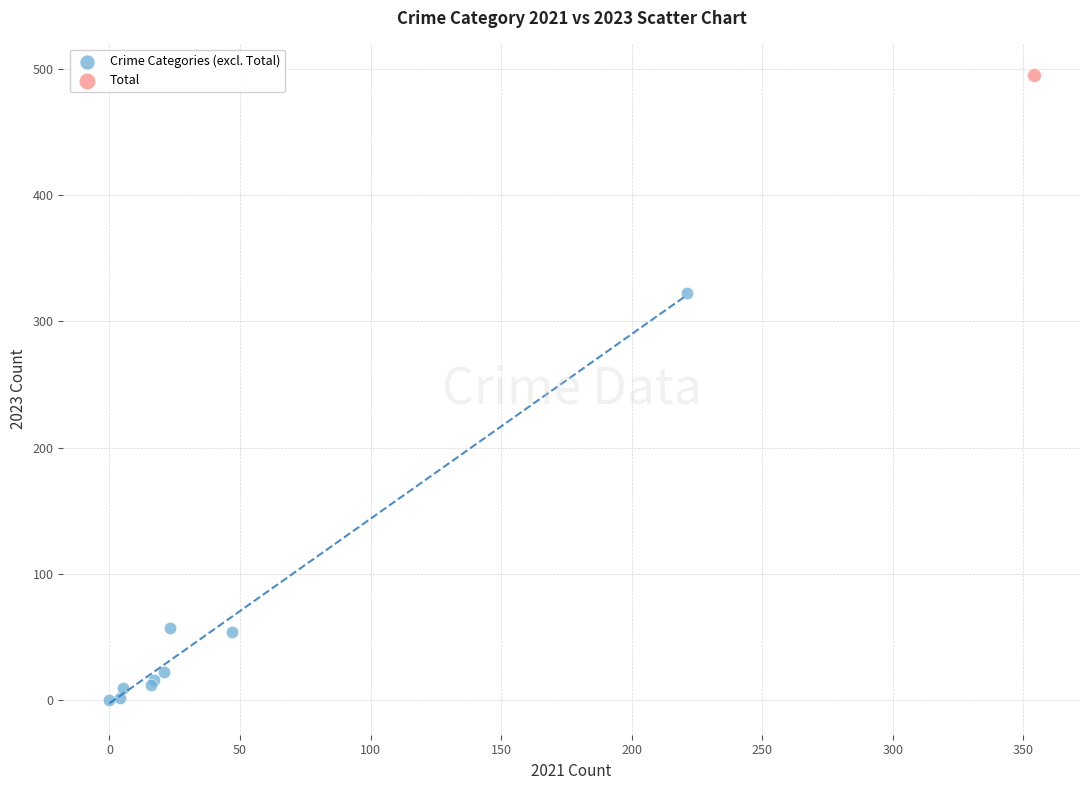

What are all the series names shown in the legend?

Crime Categories (excl. Total), Total